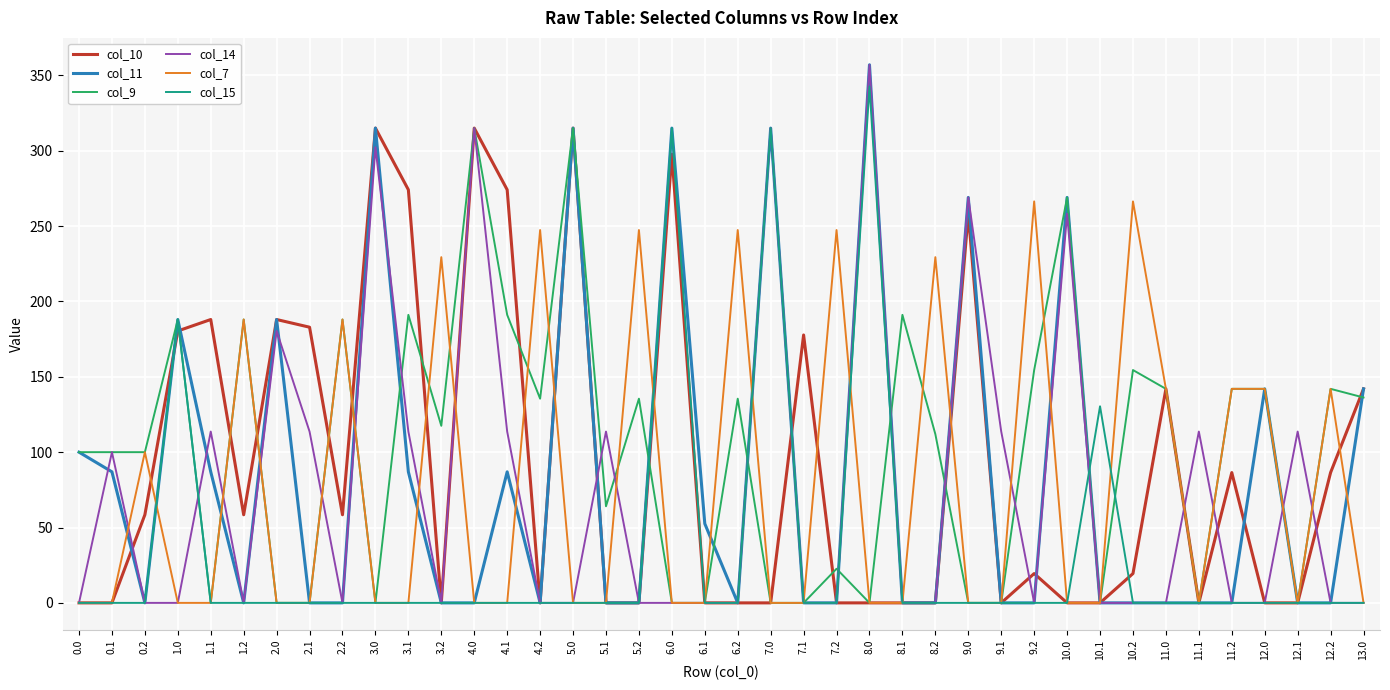

Between 0.1 and 10.2, which series saw the biggest shift?

col_7